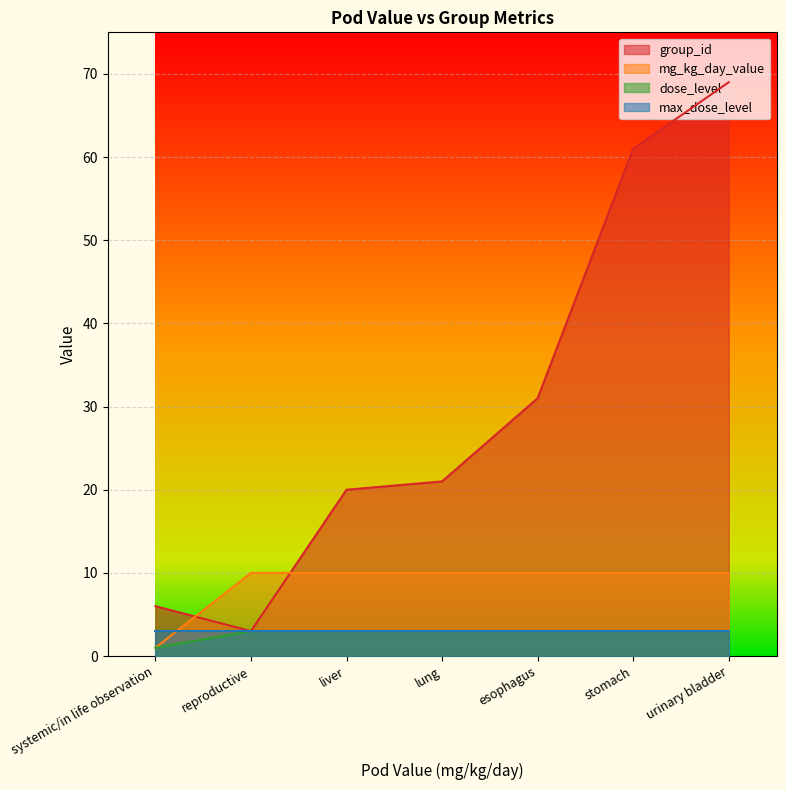

Which series has the largest total across all categories?

group_id